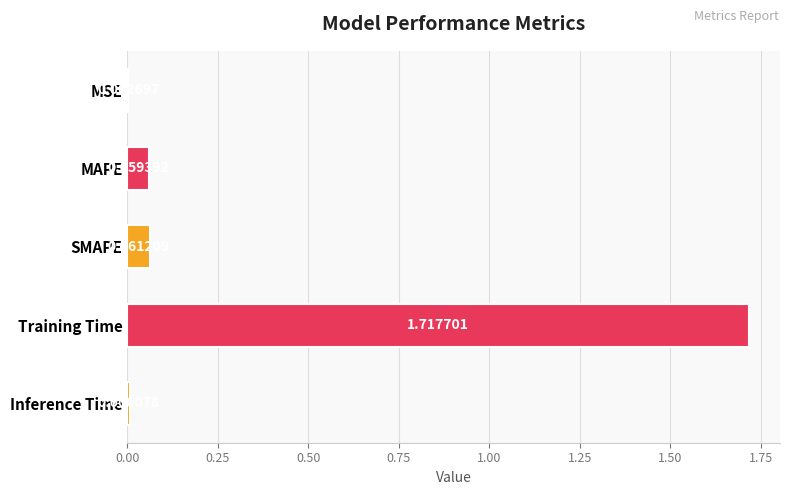

Where is the data nearest to the value 0?

MSE